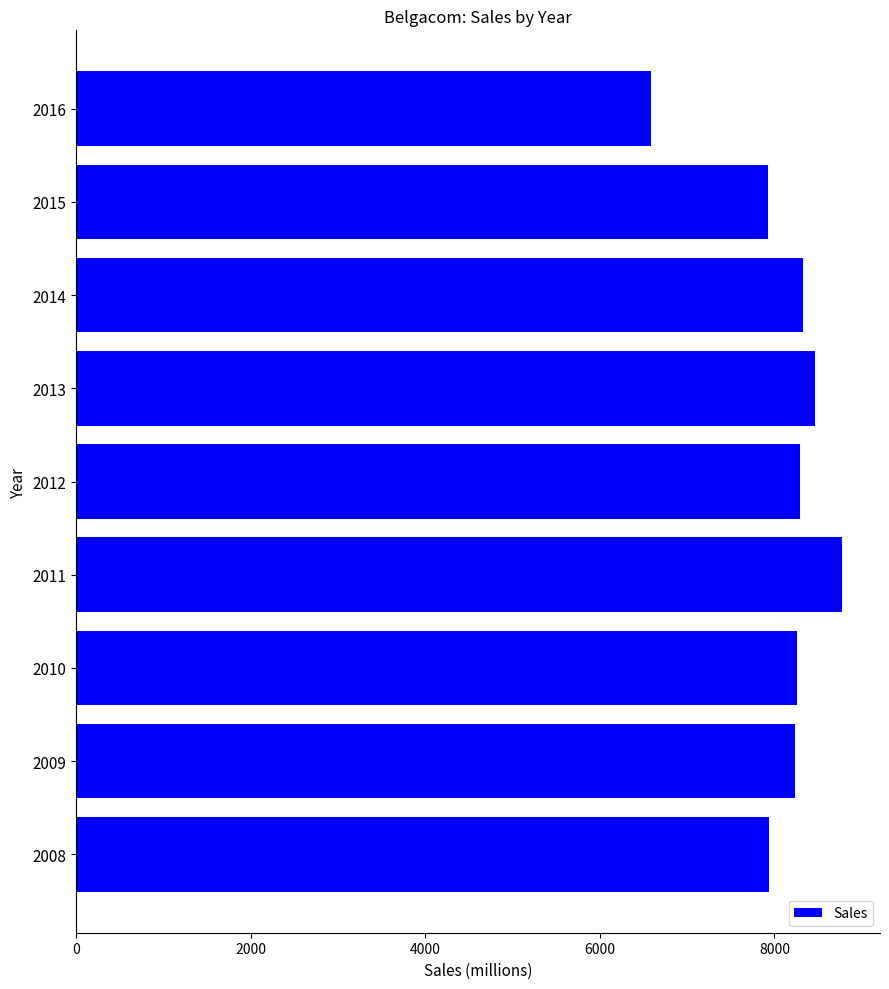

What is the approximate value at 2014, to the nearest 50?

8350